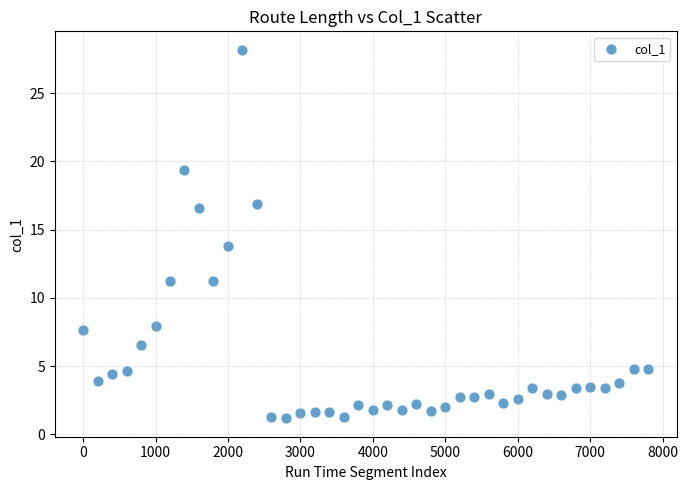

What is the range of X values (max minus min)?

7800.0